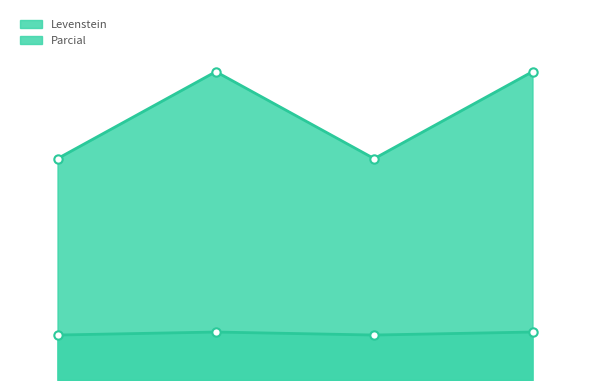

How many interior local peaks does the Parcial series have?

1